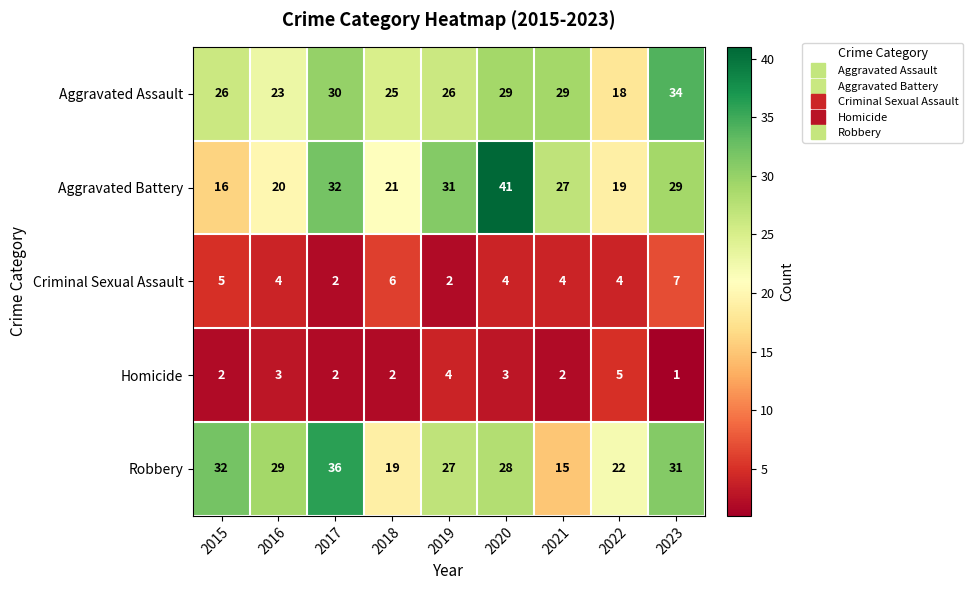

Which series has the largest range (max minus min)?

Aggravated Battery